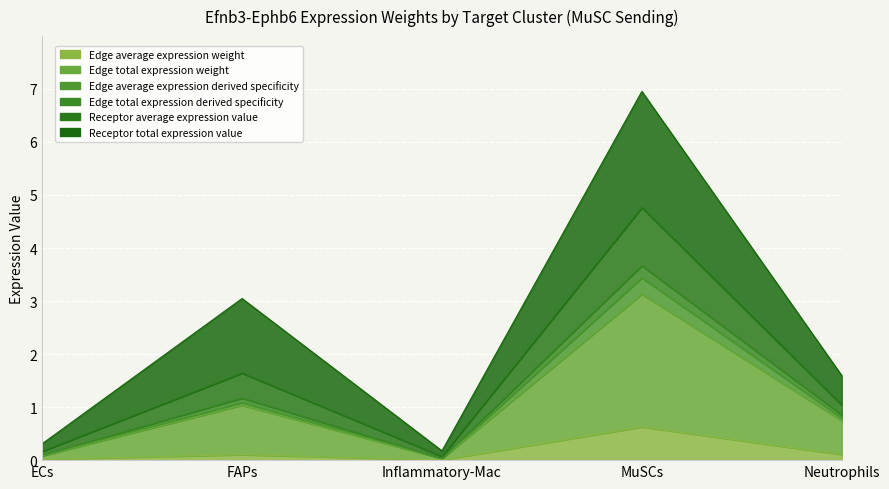

The Receptor average expression value series shows 0.3 at ECs. True or false?

True